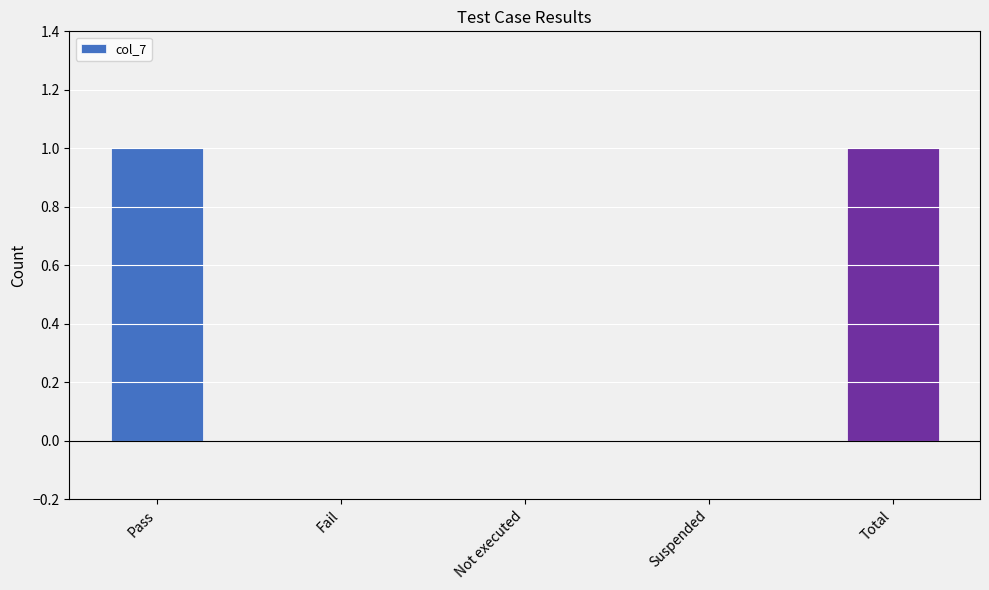

Reading left to right, what are all the values shown in this chart?

1	0	0	0	1